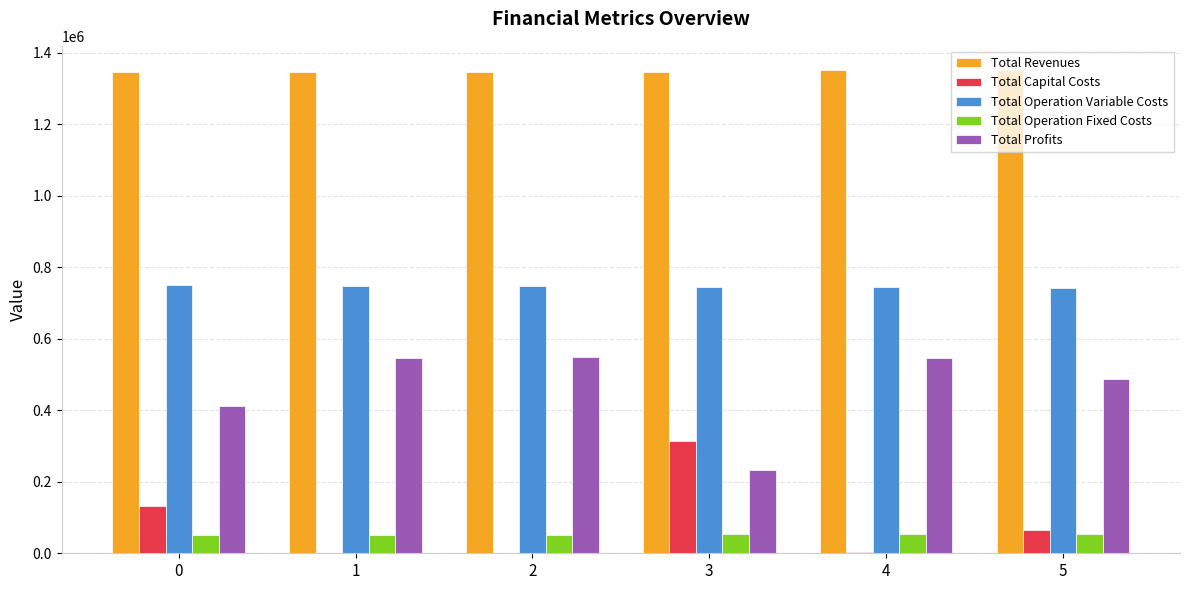

What is the difference between the Total Operation Fixed Costs values at 5 and 2?

3328.2